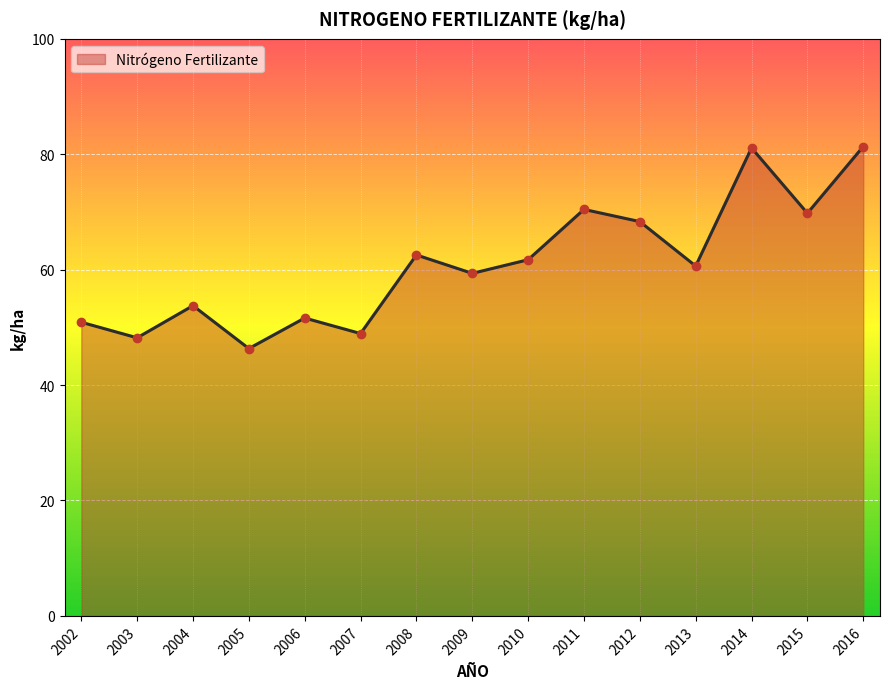

What is the difference between the values at 2009 and 2011?

11.1